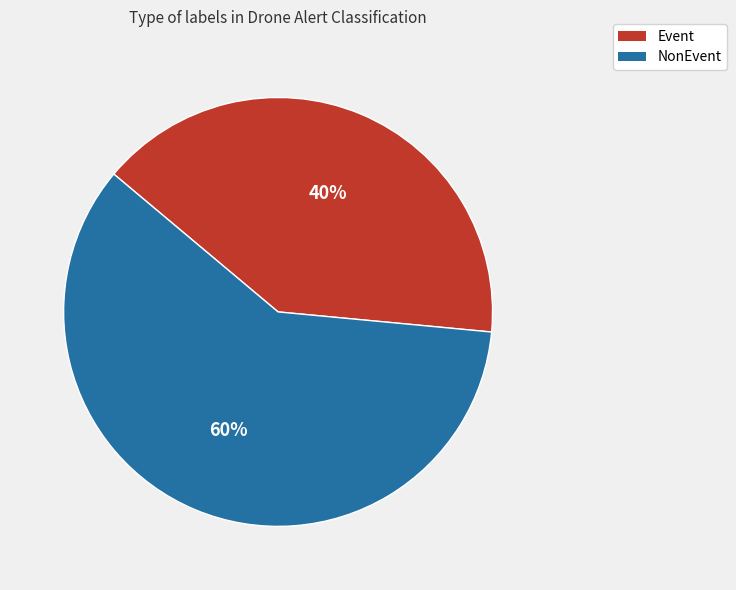

What is the smallest slice in the pie chart?

Event